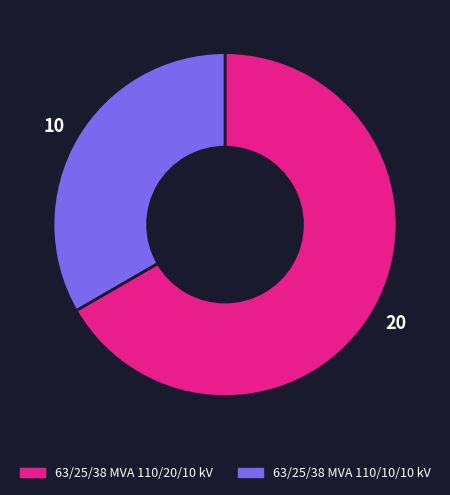

Is the sum of 63/25/38 MVA 110/10/10 kV and 63/25/38 MVA 110/20/10 kV greater than half?

Yes